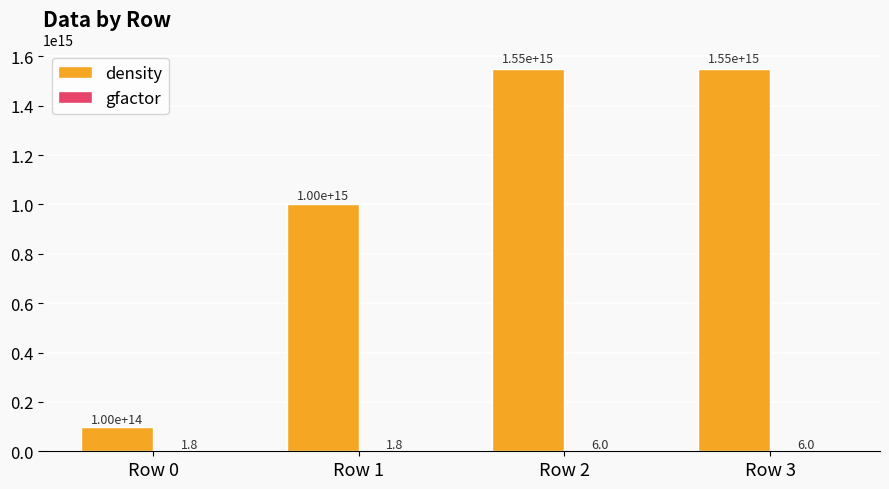

The density series shows 100000000000000.0 at Row 0. True or false?

True